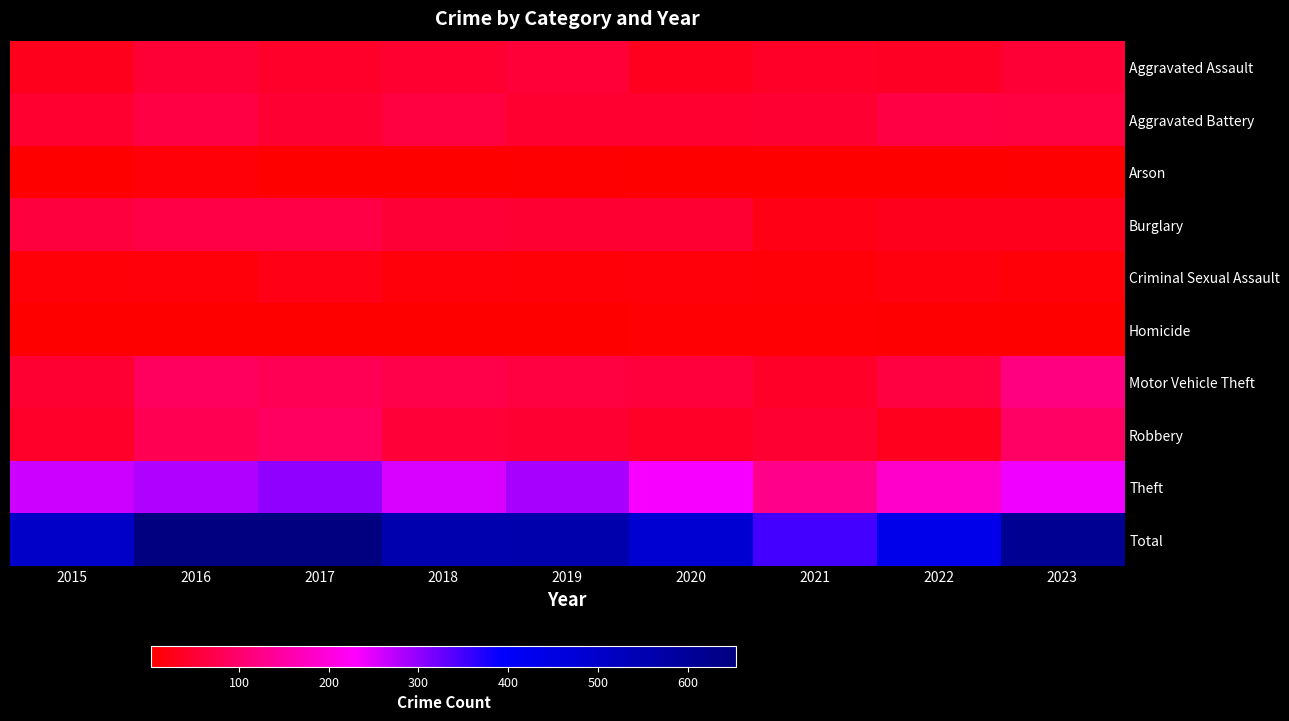

What is the difference between the highest and lowest values at 2015?

501